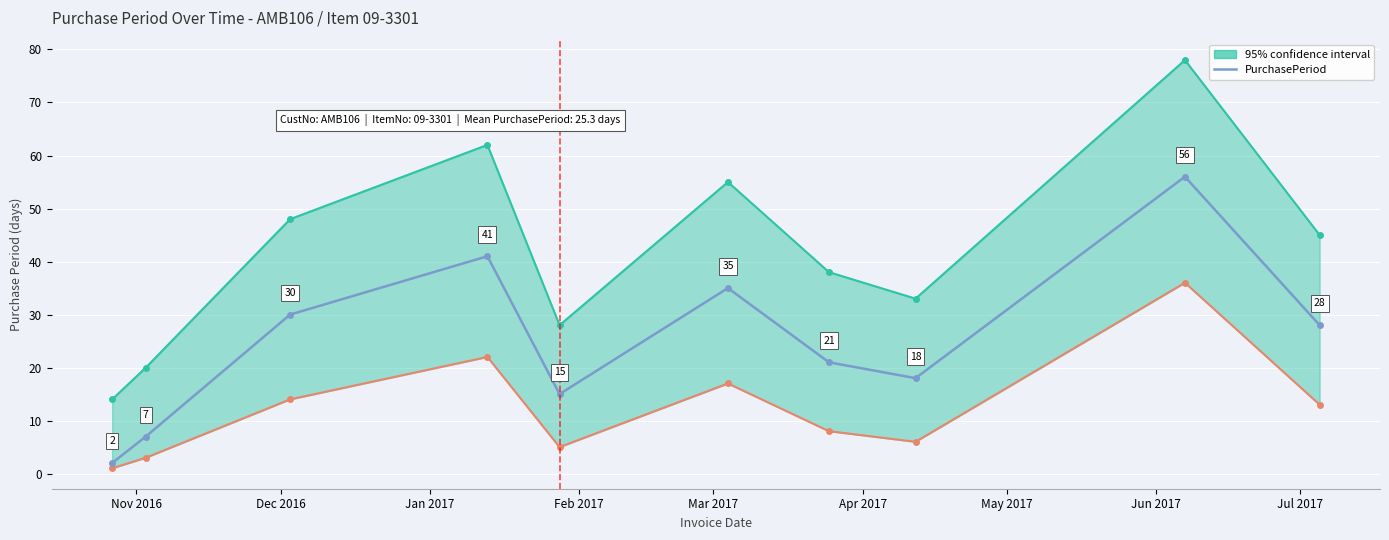

What is the value of the 8th point from the left?

18